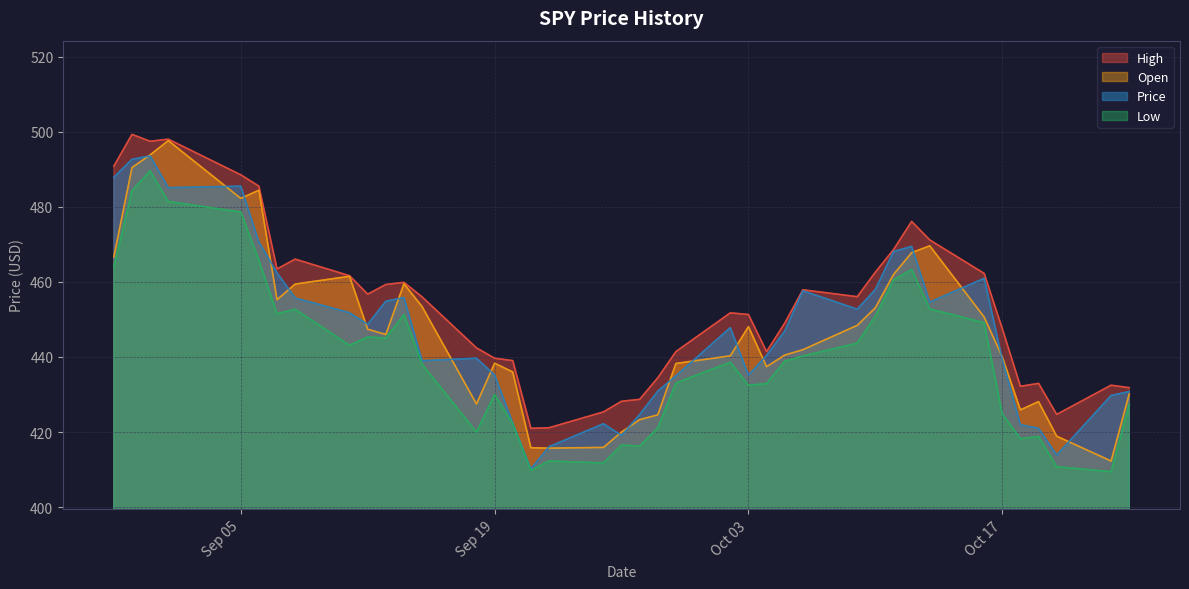

What is the total value across all series at 15?

1767.0